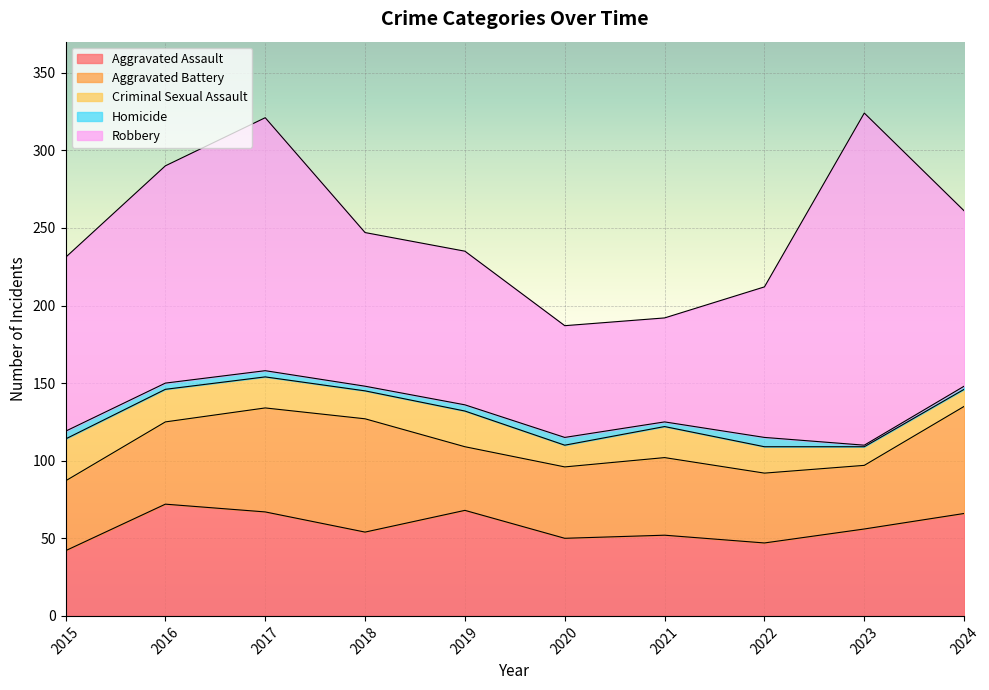

How many interior local peaks does the Robbery series have?

2